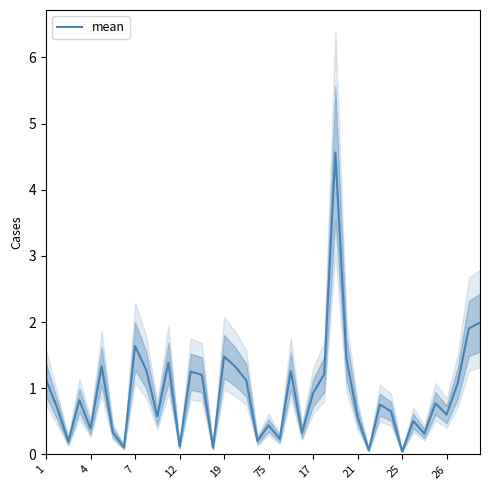

Is it true that the value at 14 is 0.4?

False